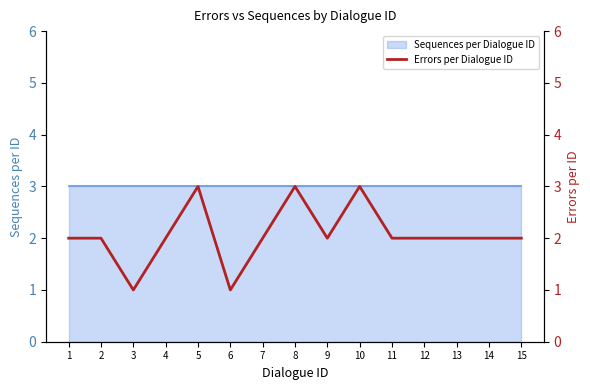

Rank the categories by value from lowest to highest.

3, 6, 1, 2, 4, 7, 9, 11, 12, 13, 14, 15, 5, 8, 10